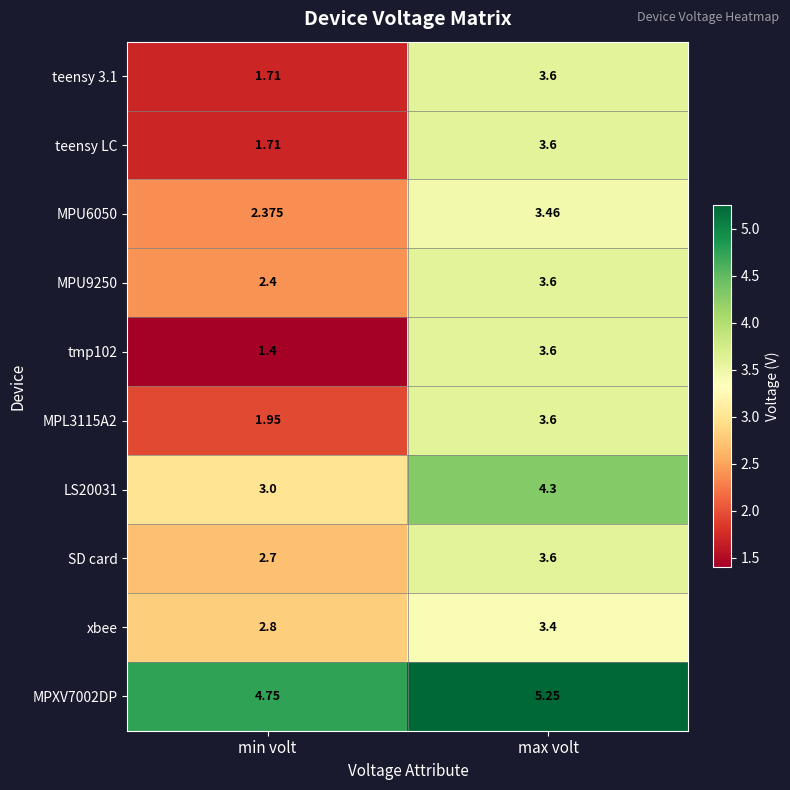

How many data points in SD card are less than 3?

1